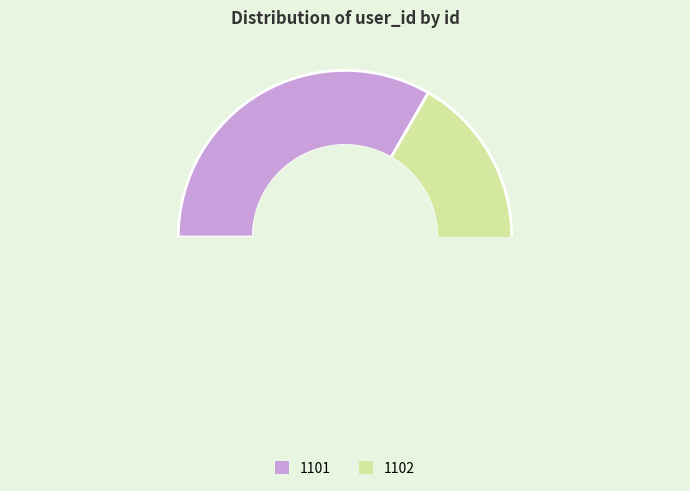

How many slices are in this pie chart?

2